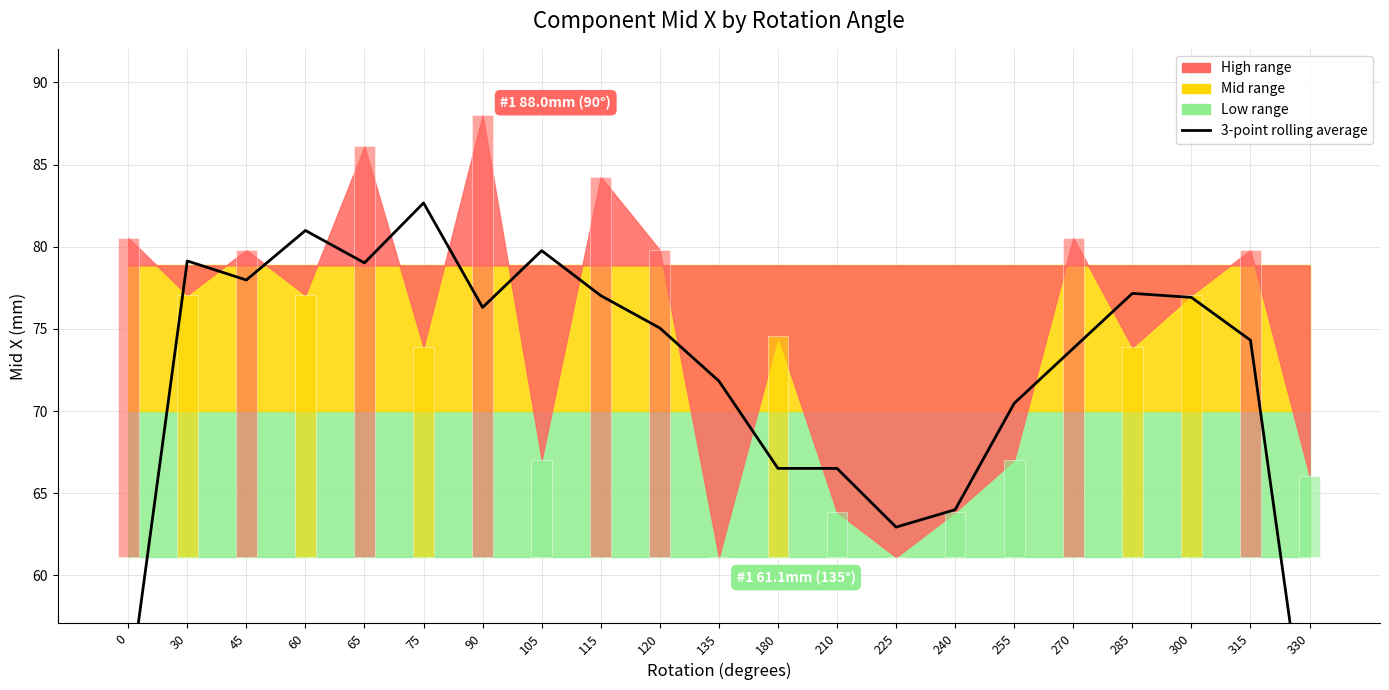

Reading left to right, list all the values displayed in this chart.

52.5	79.1	78.0	81.0	79.0	82.7	76.3	79.8	77.0	75.1	71.8	66.5	66.5	62.9	64.0	70.5	73.8	77.2	76.9	74.3	48.6